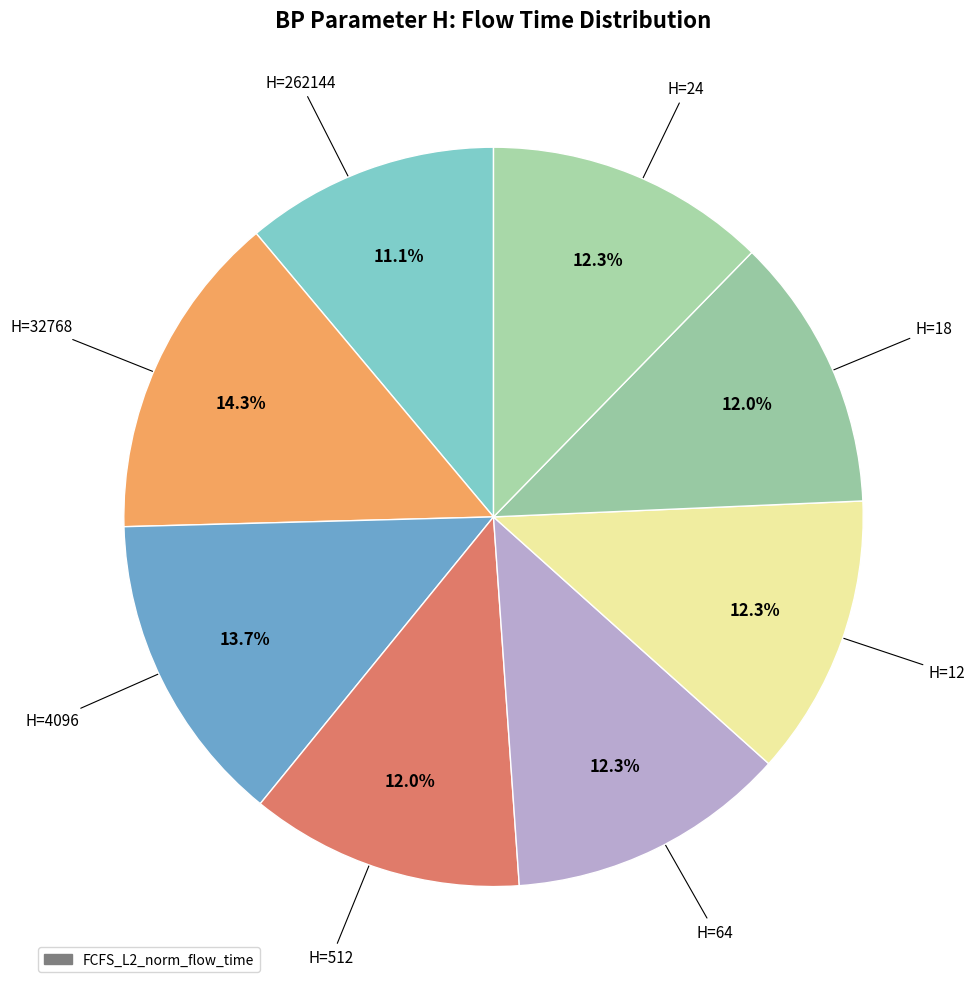

Which category has the smallest portion of the pie?

262144